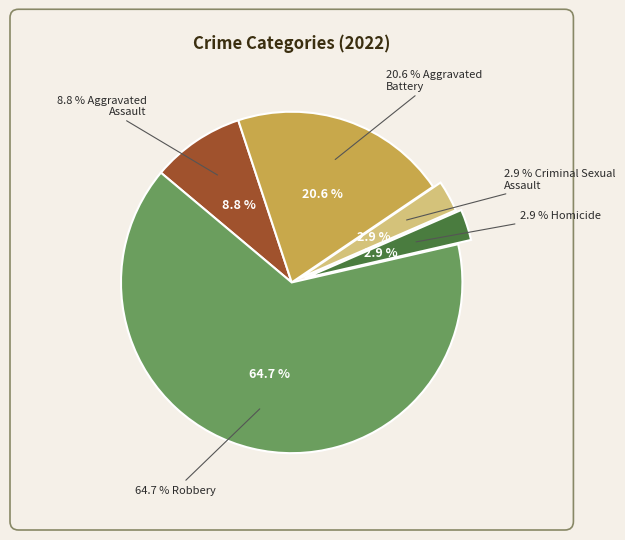

Is it true that Homicide is 3% of the pie?

True